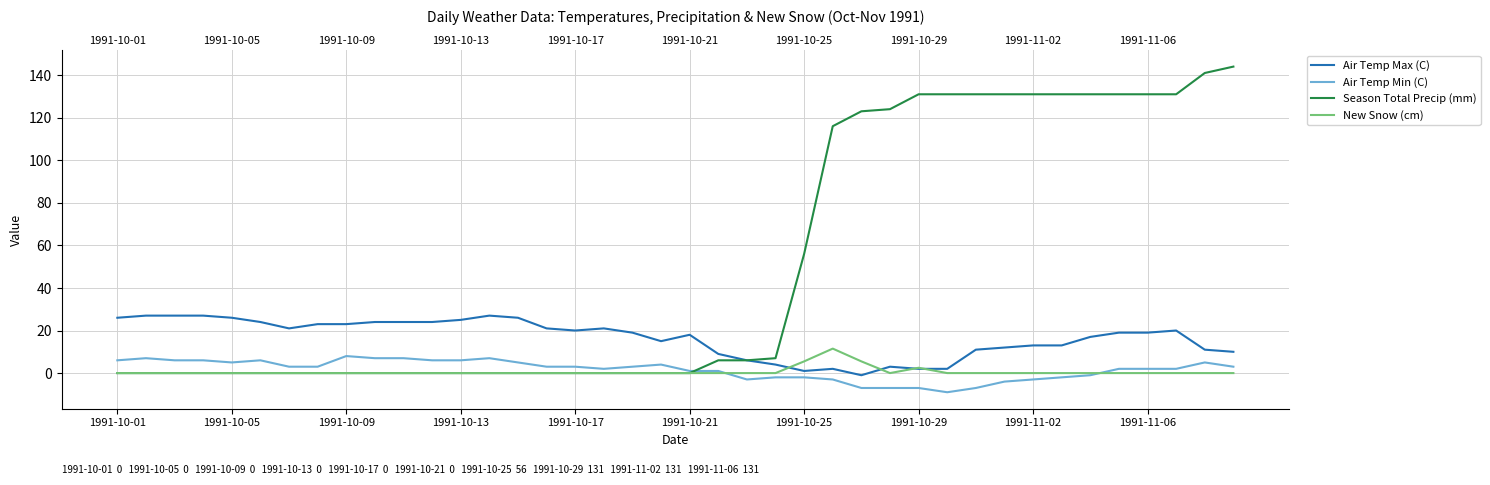

True or false: Air Temp Max (C) has a value of 5.2 at 23.

False